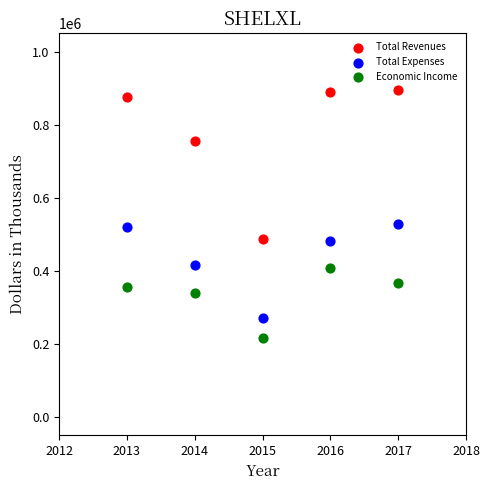

What are all the series names shown in the legend?

Total Revenues, Total Expenses, Economic Income